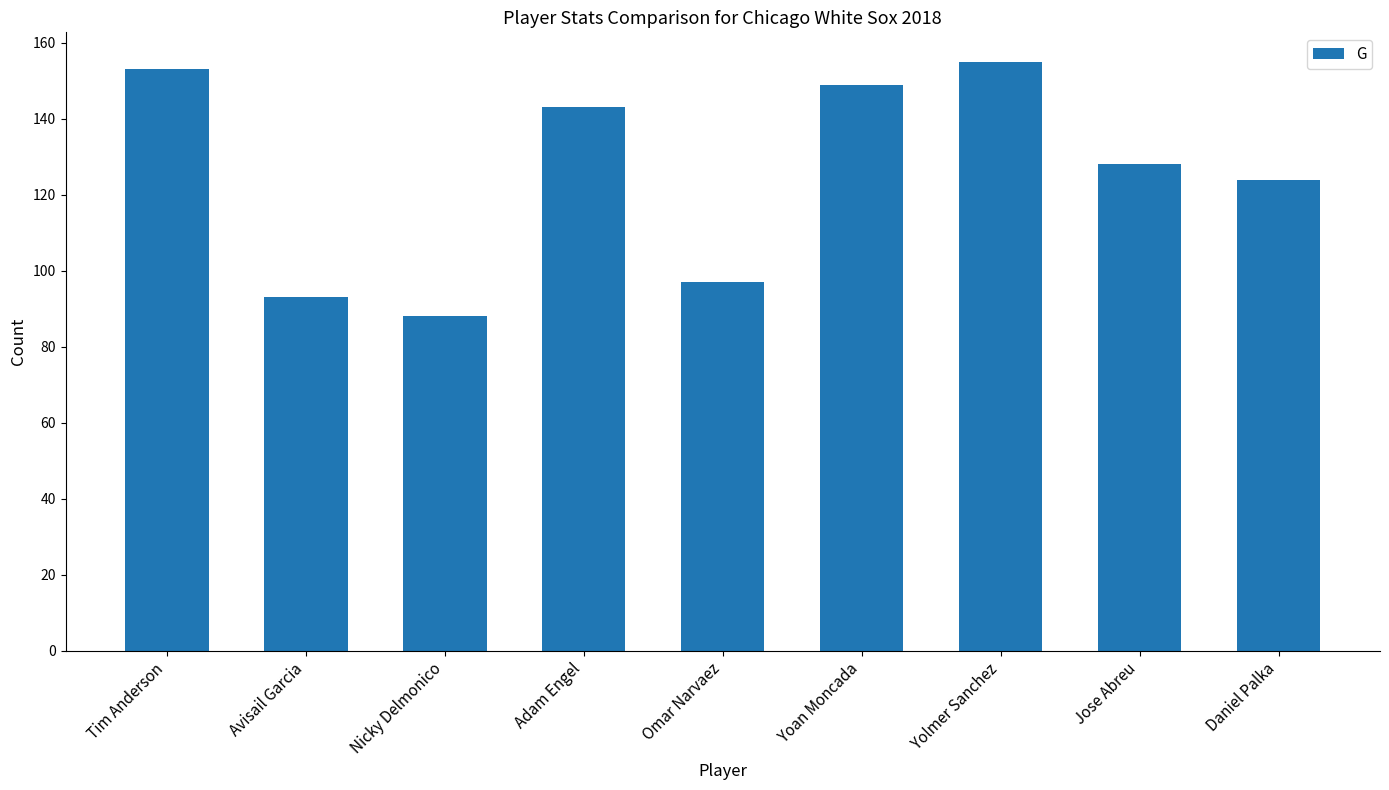

What is the ratio of the value at Avisail Garcia to the value at Jose Abreu?

0.7